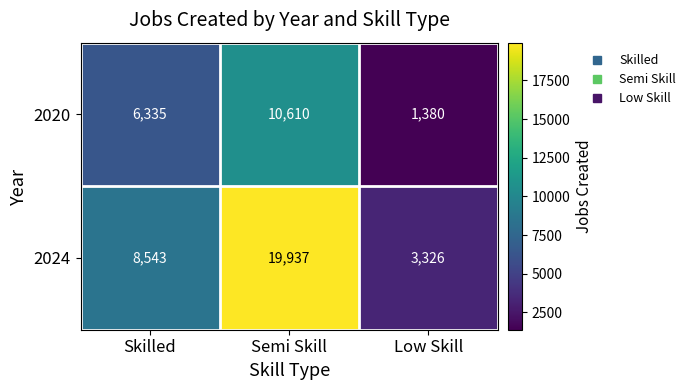

Where is 2024 nearest to the value 11631?

Skilled